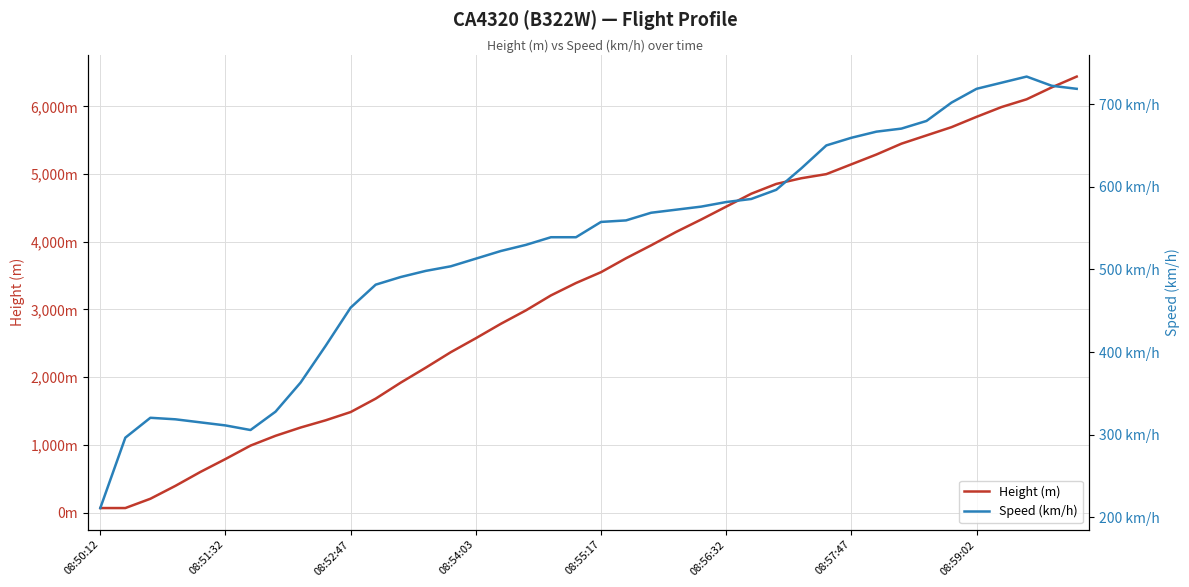

What is the sum of all Speed (km/h) values?

21112.8